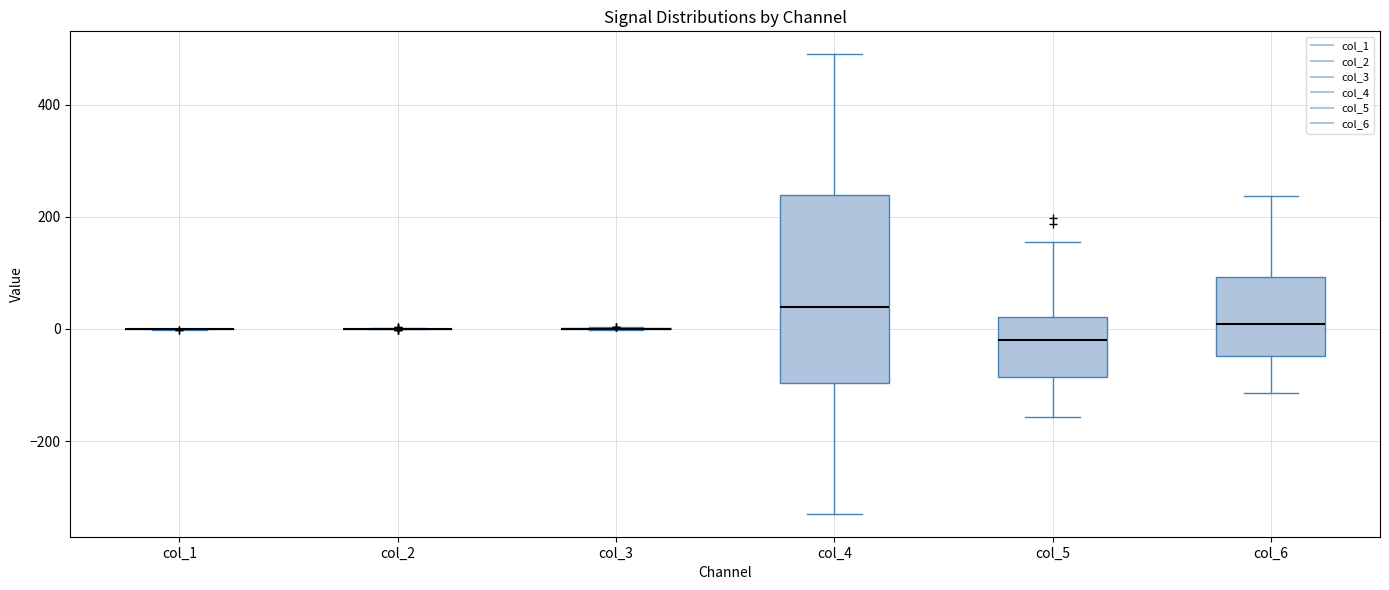

Comparing the boxes themselves (not the whiskers), which one is the tallest?

col_4